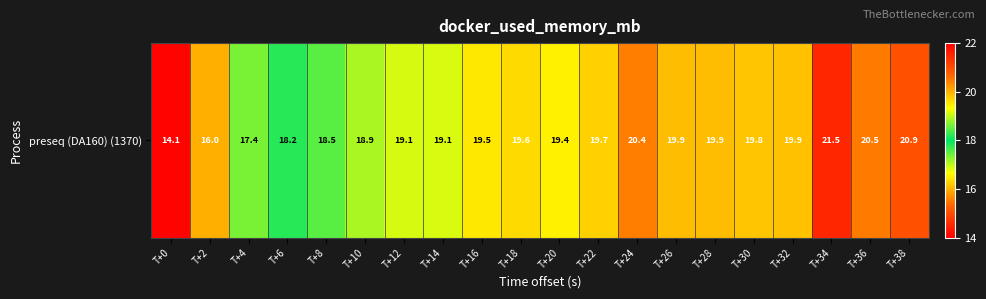

What is the average value?

19.1